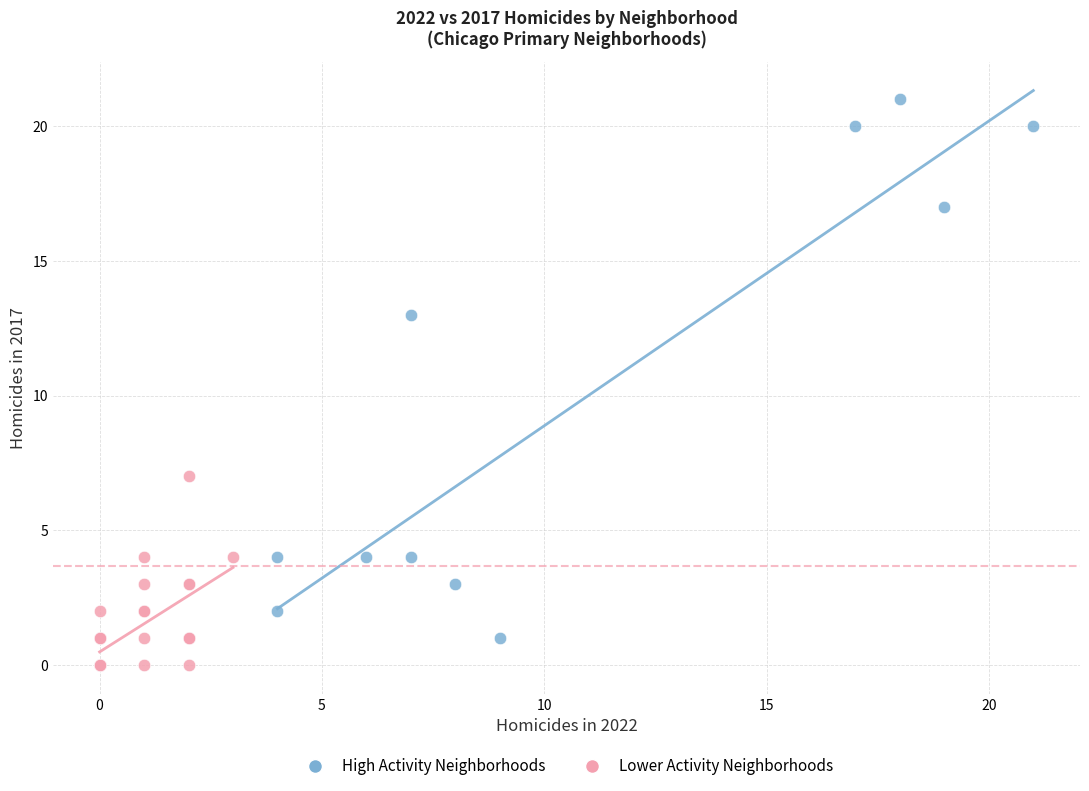

Which series has the largest Y range (max minus min)?

High Activity Neighborhoods